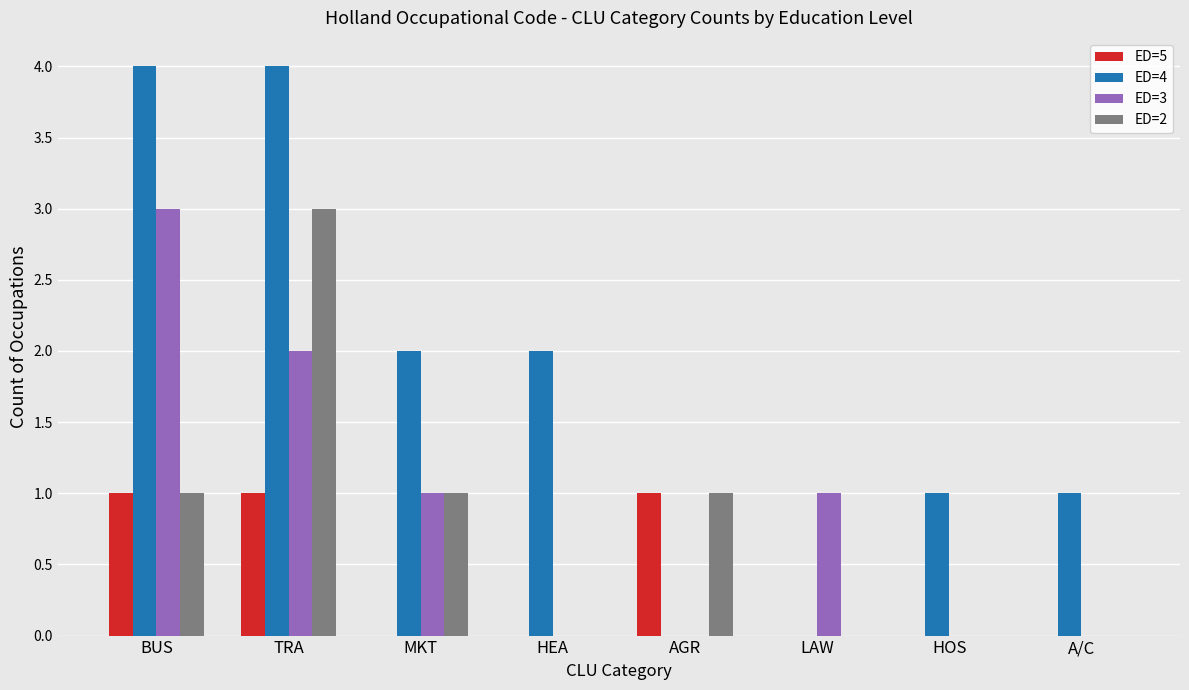

What are all the series names shown in the legend?

ED=5, ED=4, ED=3, ED=2